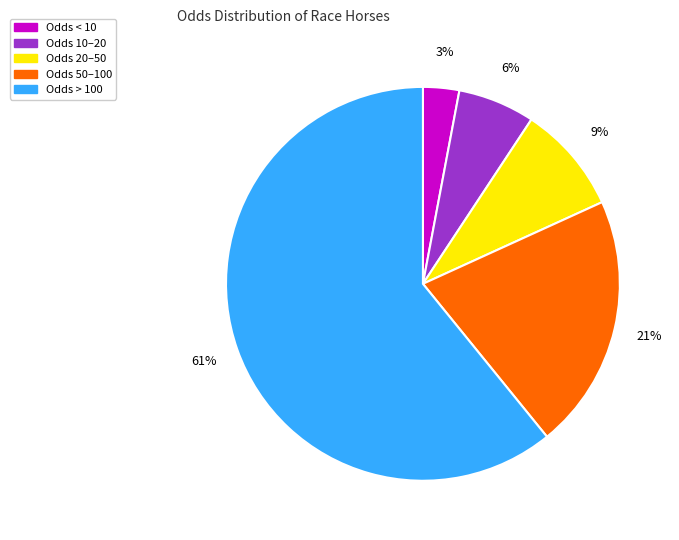

True or false: Odds < 10 accounts for 15% of the total.

False